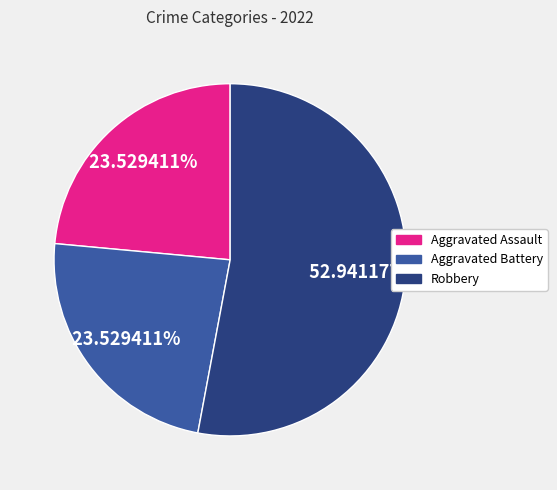

What is the majority slice?

Robbery